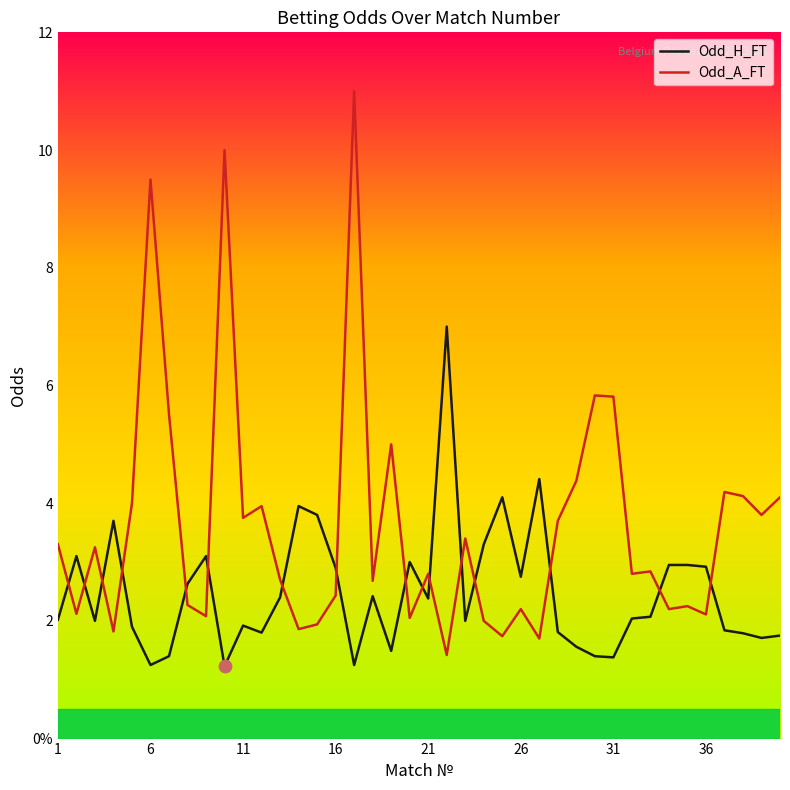

What are all the series names shown in the legend?

Odd_H_FT, Odd_A_FT